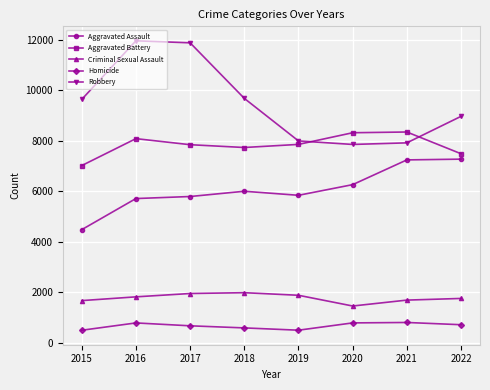

What is the difference between the maximum and second lowest values in the Homicide series?

306